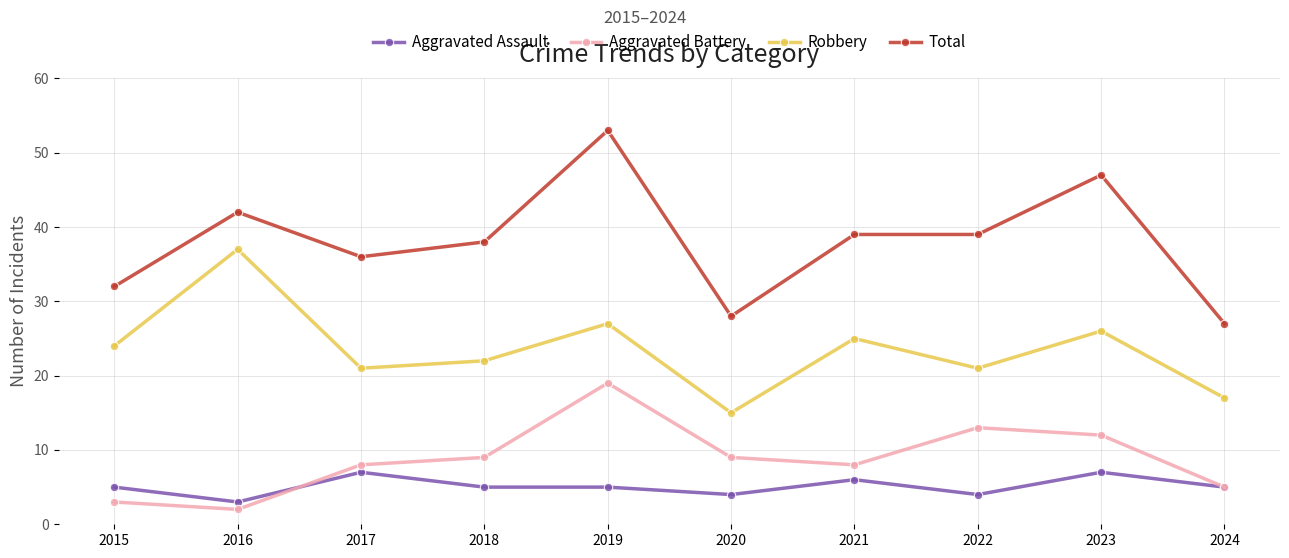

At which category does Total reach its first local valley?

2017